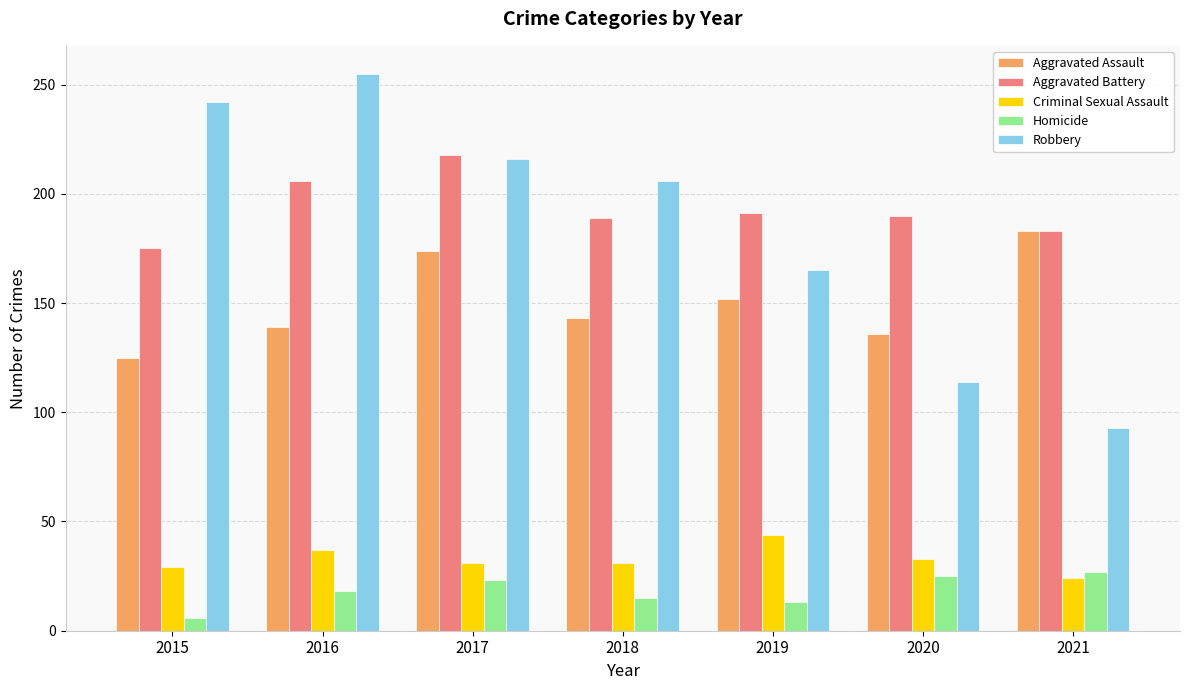

List the labels in order of Aggravated Assault value, smallest first.

2015, 2020, 2016, 2018, 2019, 2017, 2021